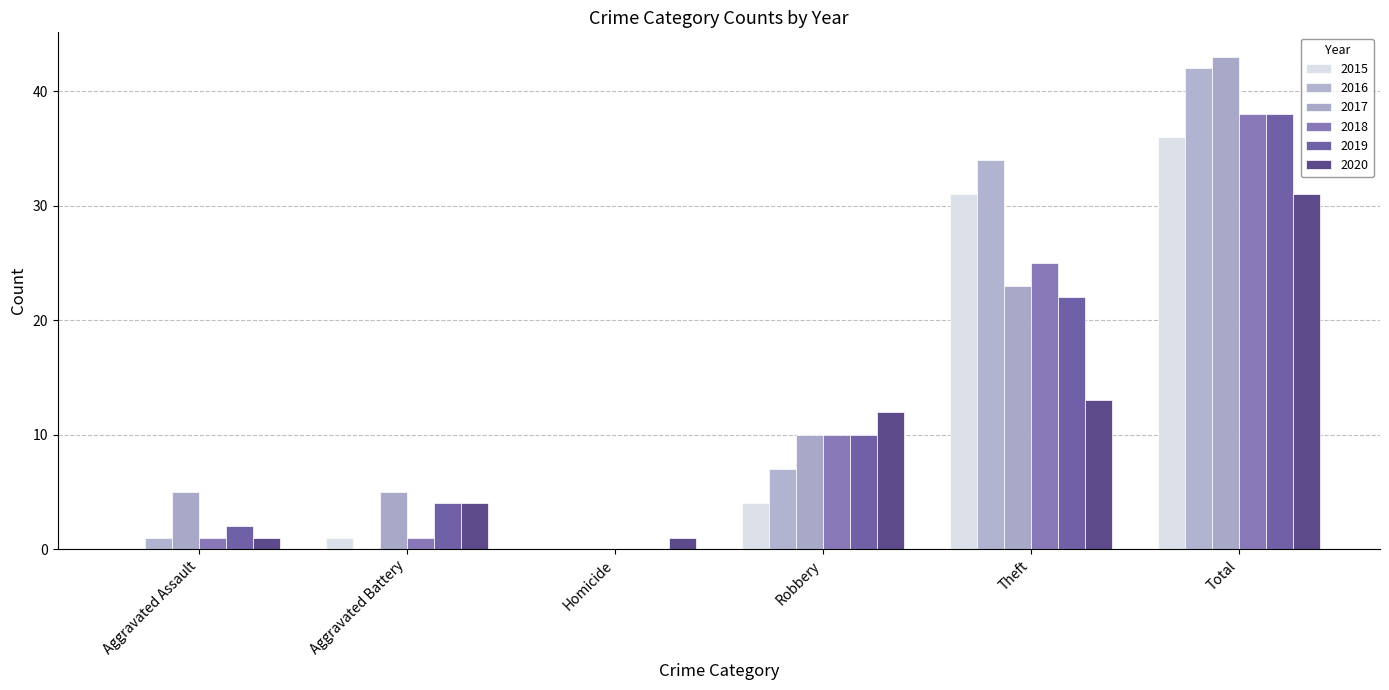

Count the number of categories in the chart.

6